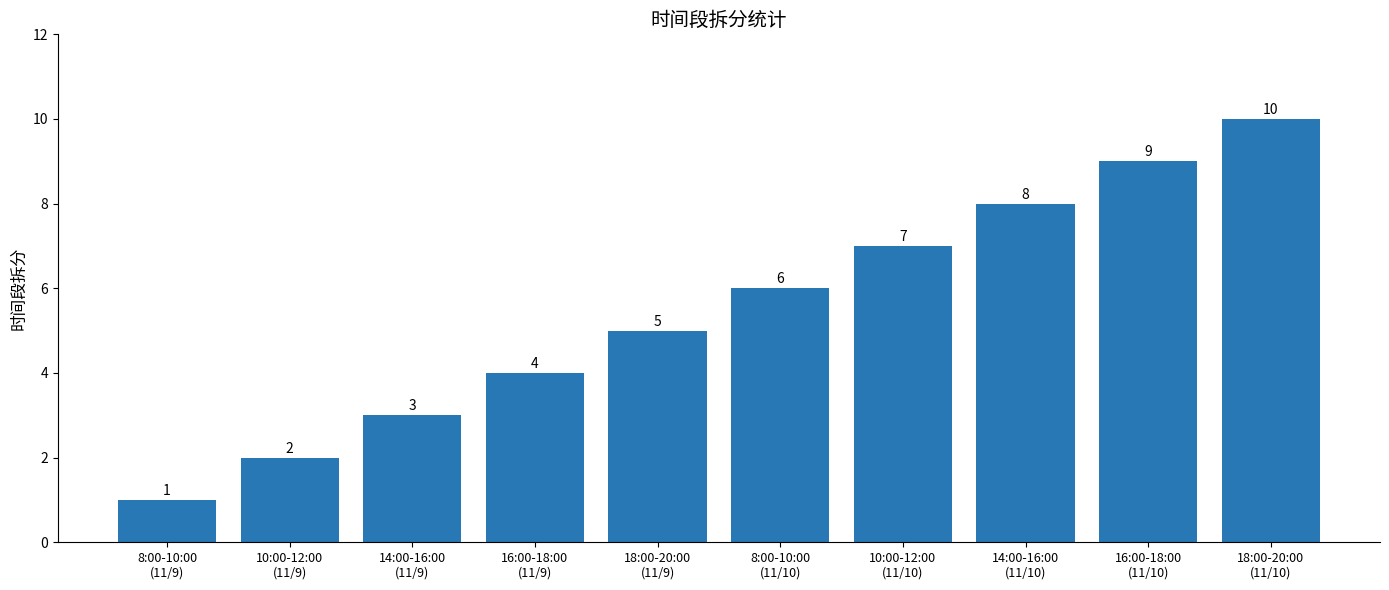

What is the average value?

6